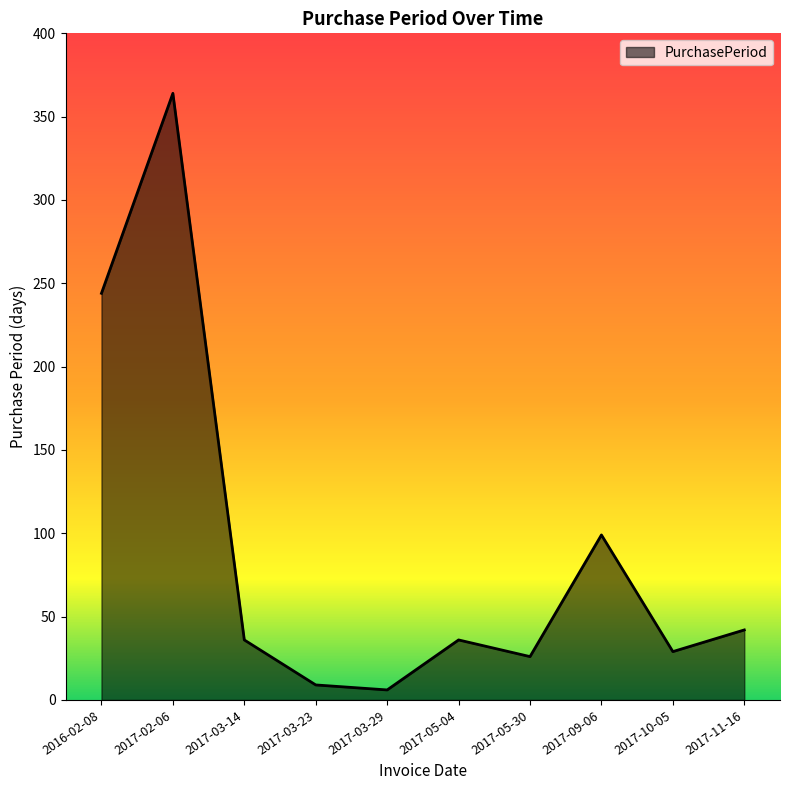

What is the difference between the values at 2017-03-14 and 2017-02-06?

328